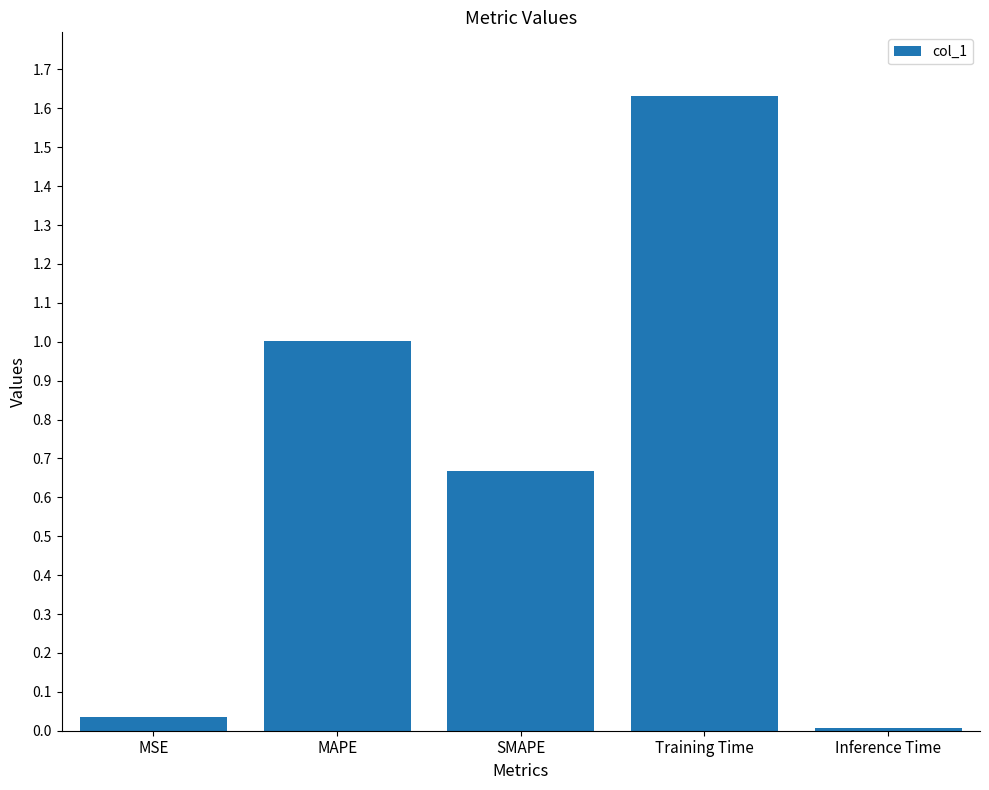

The chart shows a value of 0.1 at MSE. True or false?

False